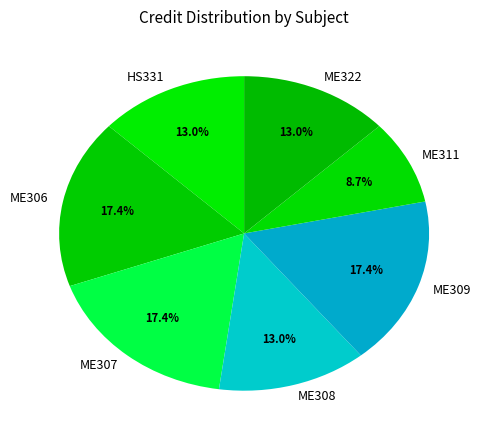

True or false: ME322 accounts for 13% of the total.

True